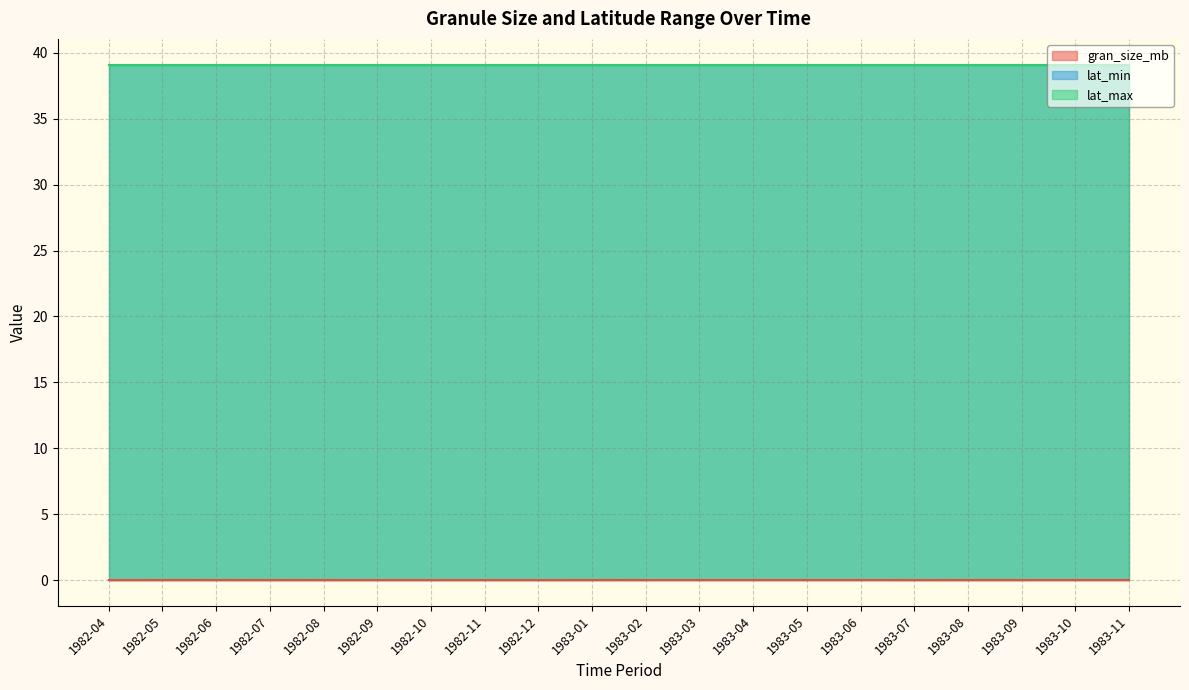

True or false: lat_min and gran_size_mb intersect in this chart.

False